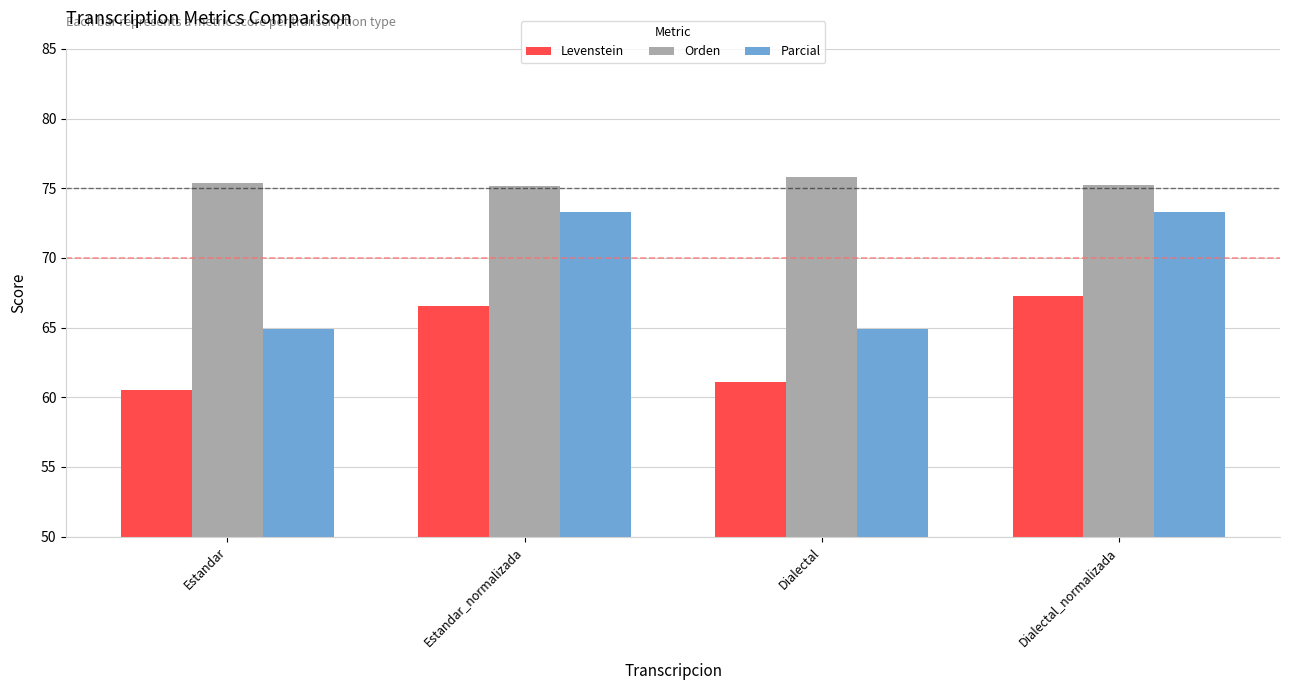

Is the value of Levenstein at Dialectal_normalizada greater than the value of Orden at Dialectal_normalizada?

No